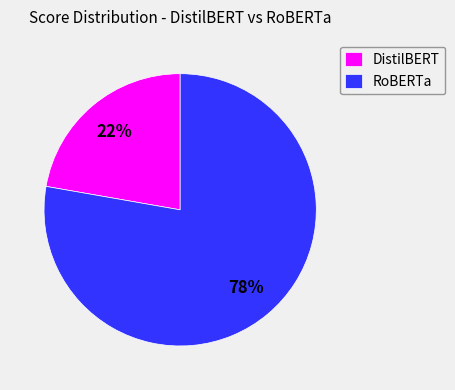

Between DistilBERT and RoBERTa, which is larger?

RoBERTa